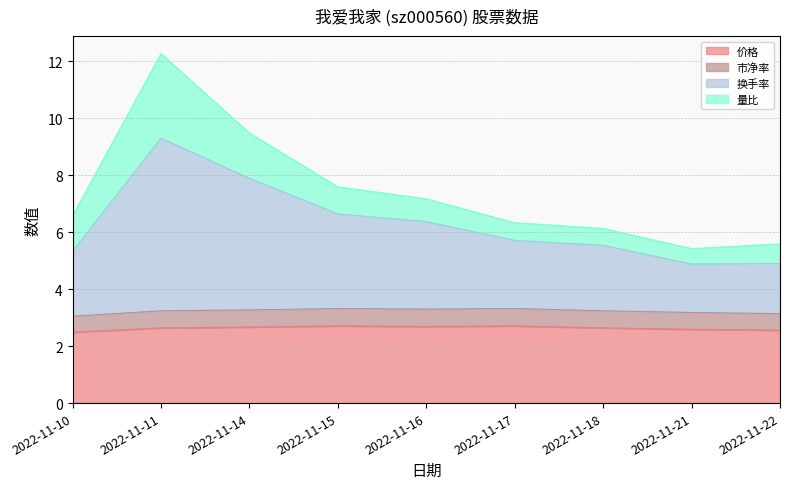

What is the total value across all series at 2022-11-17?

6.3